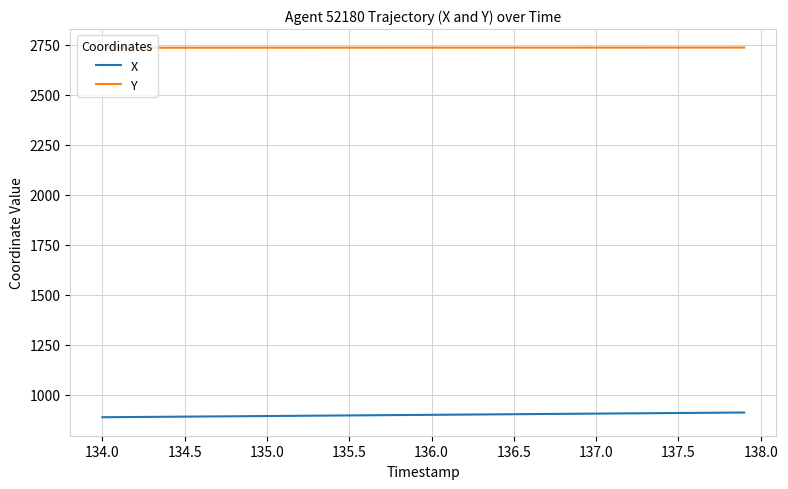

True or false: X and Y intersect in this chart.

False